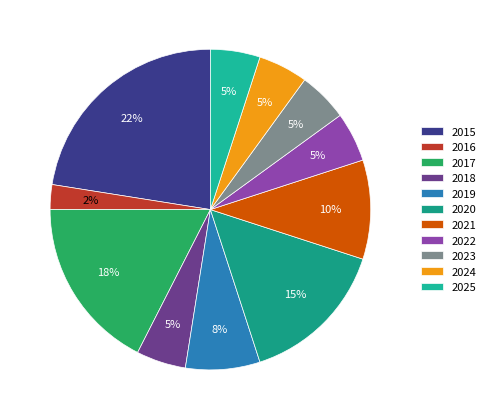

The 2019 slice represents 8% of the pie. True or false?

True